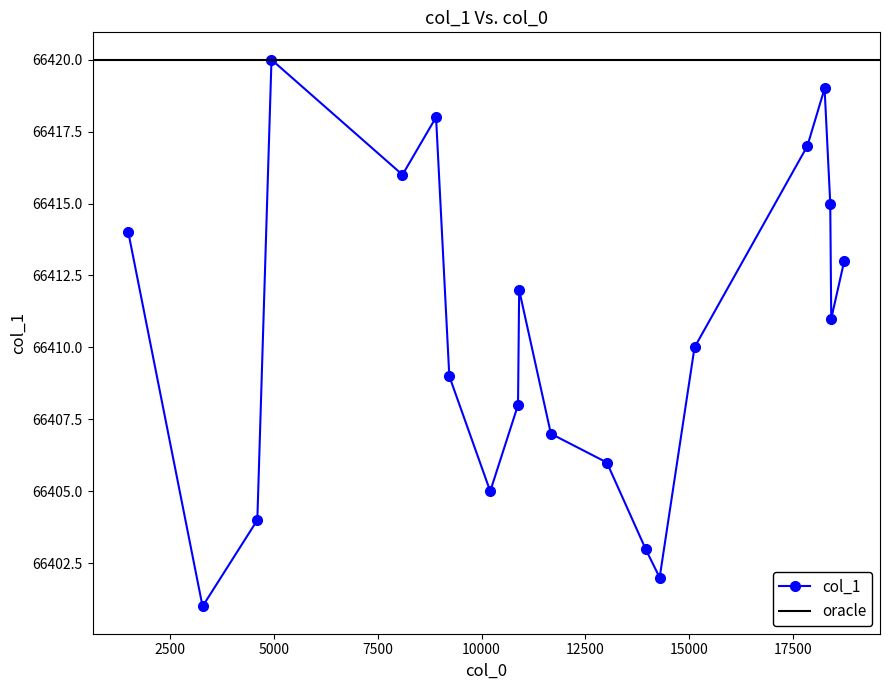

Count the number of categories in the chart.

20